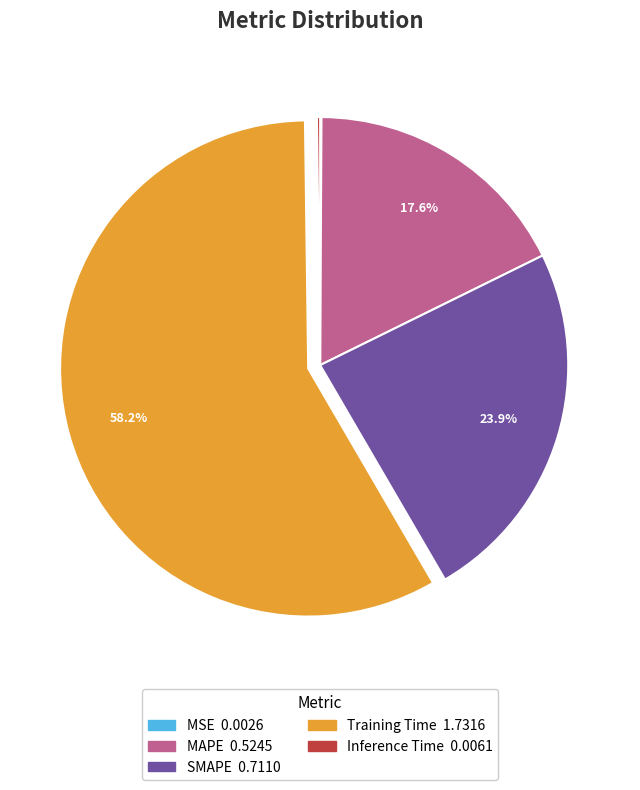

To the nearest percent, what is the difference between the largest and smallest slice percentages?

58%